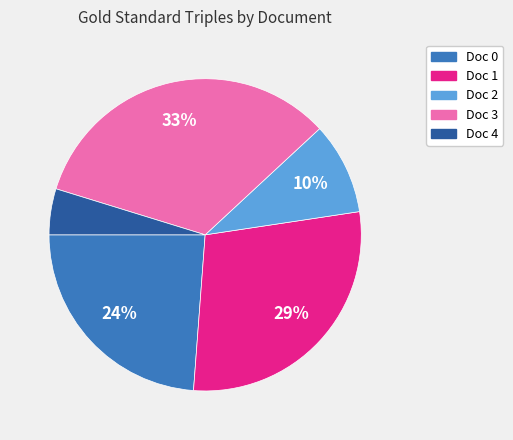

Is Doc 1 the majority of the pie?

No